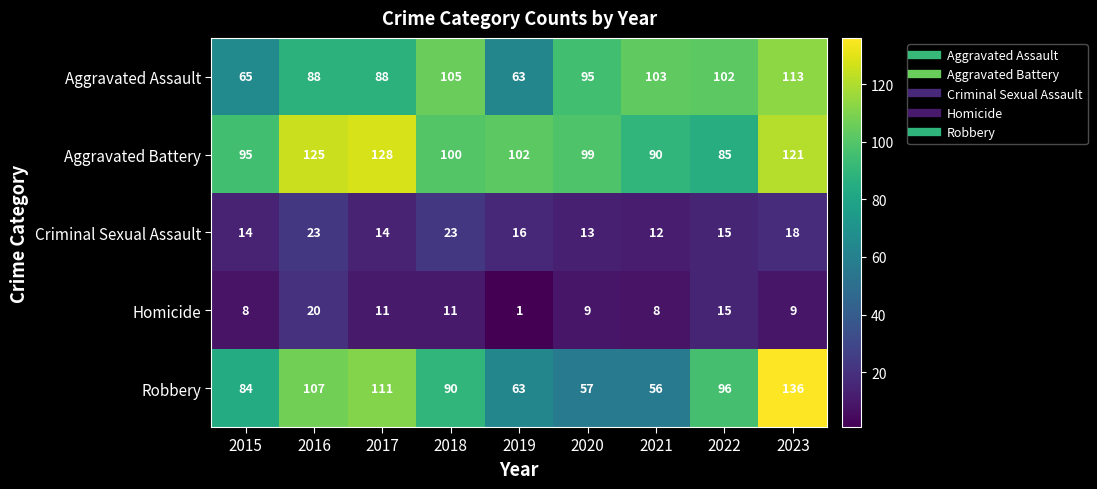

At which category is the sum across all series the highest?

2023